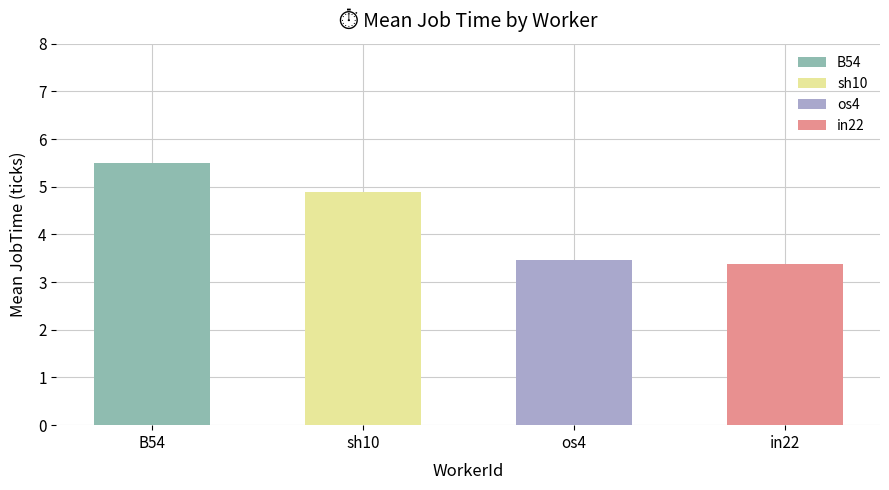

Are the bars grouped side by side (vs. stacked)?

No